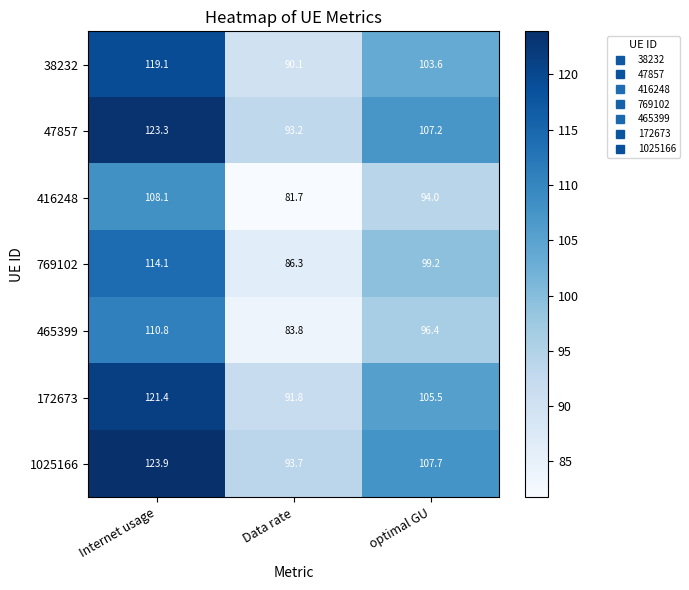

Between Internet usage and Data rate, which series saw the biggest shift?

1025166